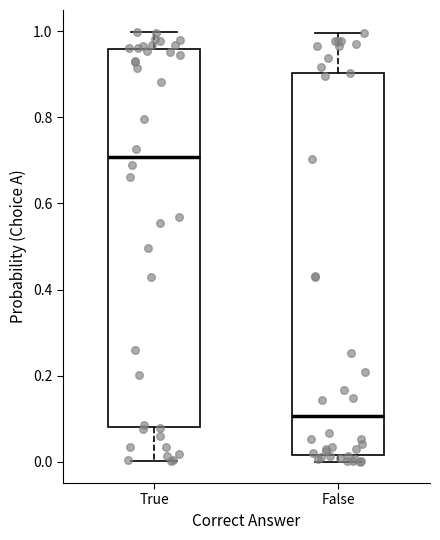

Reading left to right, transcribe this box plot: for each box, give where its median line is, the range the box spans, and where its two whiskers end, as read against the y-axis. The values are not printed on the chart, so give them approximately, as read against the axis.

True: median 0.70, box 0.08 to 0.96, whiskers 0.00 to 1.00
False: median 0.10, box 0.02 to 0.90, whiskers 0.00 to 1.00